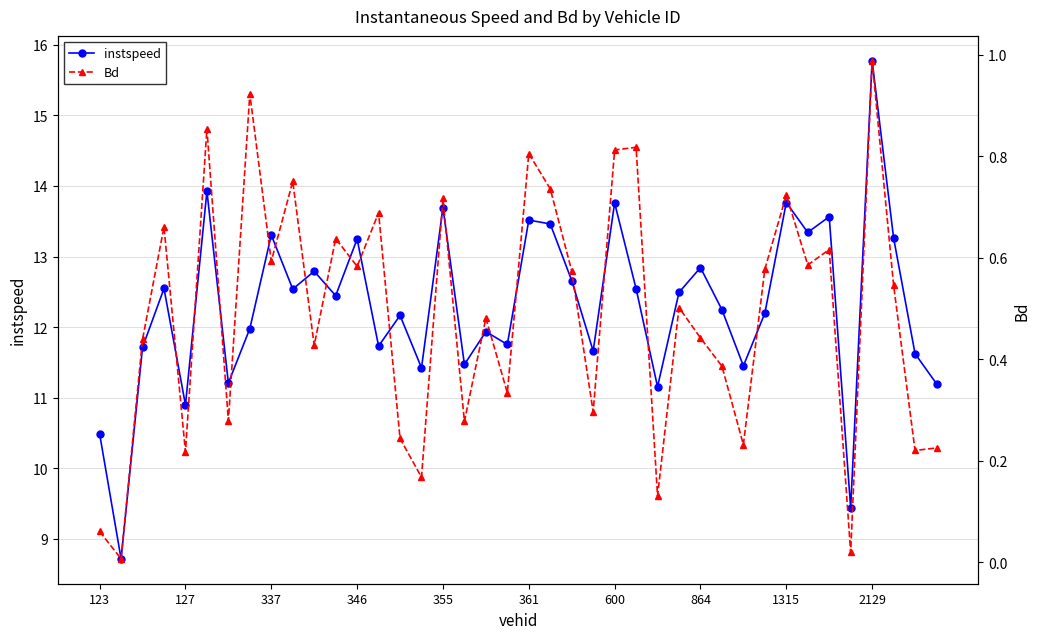

How many lines are shown in the chart?

2